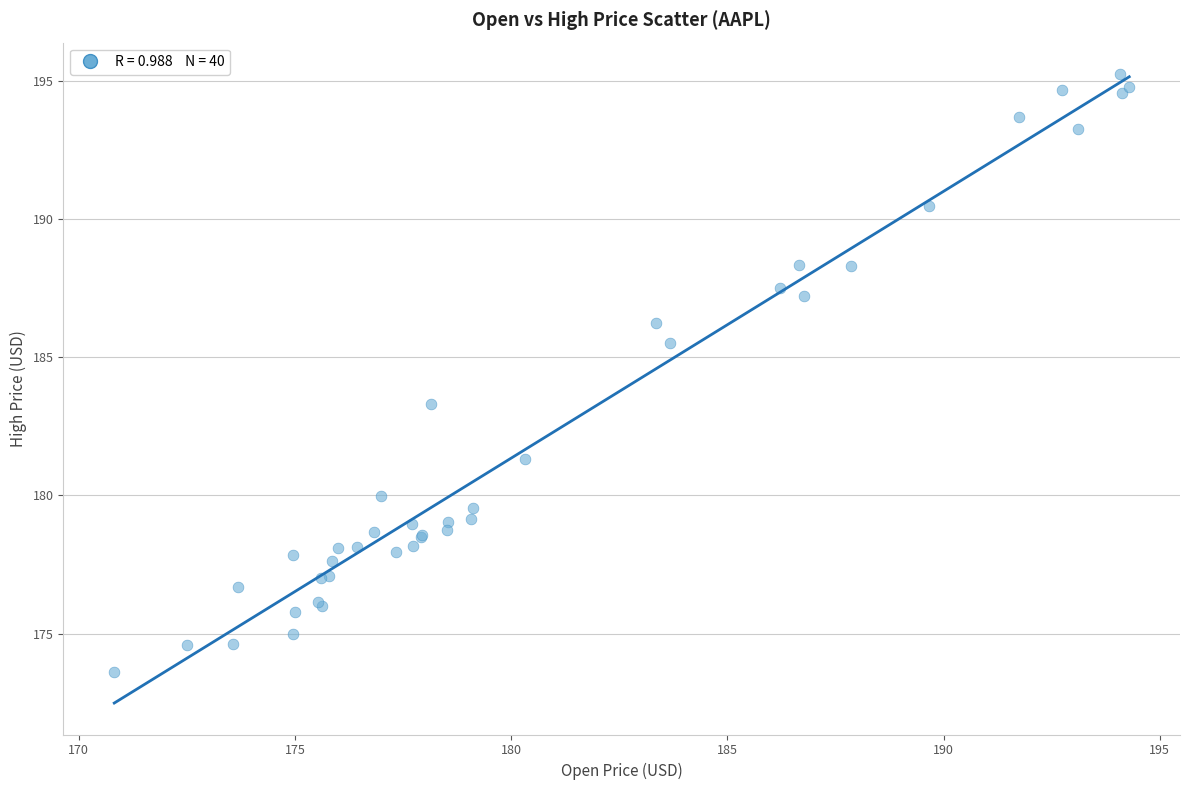

What Y value in the scatter plot is closest to 184?

183.3